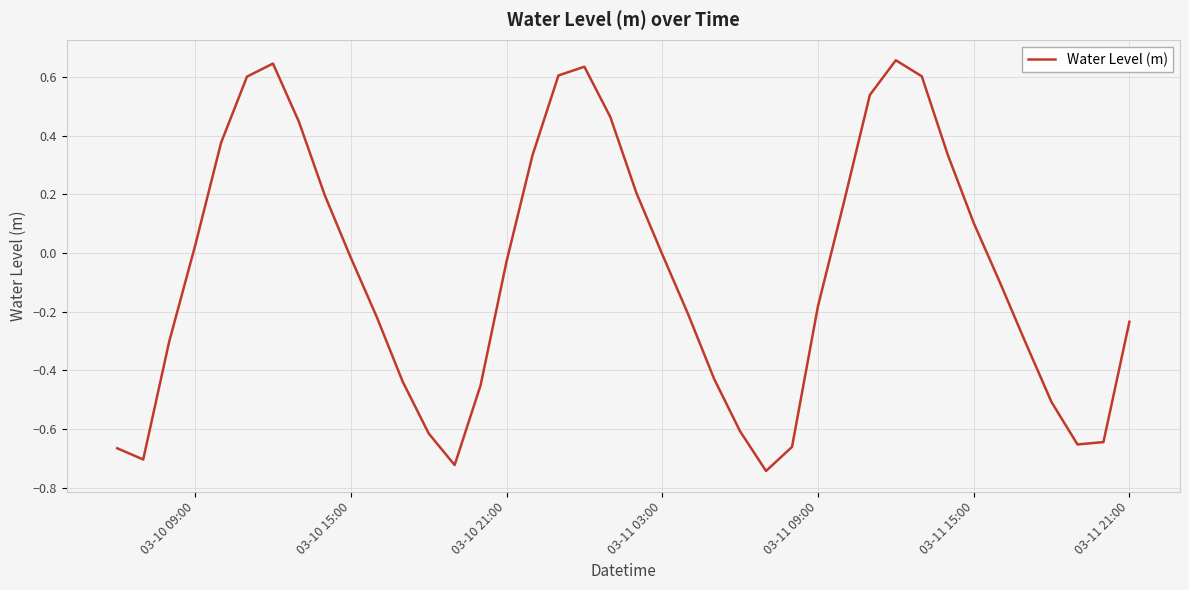

True or false: there are more than 0 points higher than both neighbors.

True